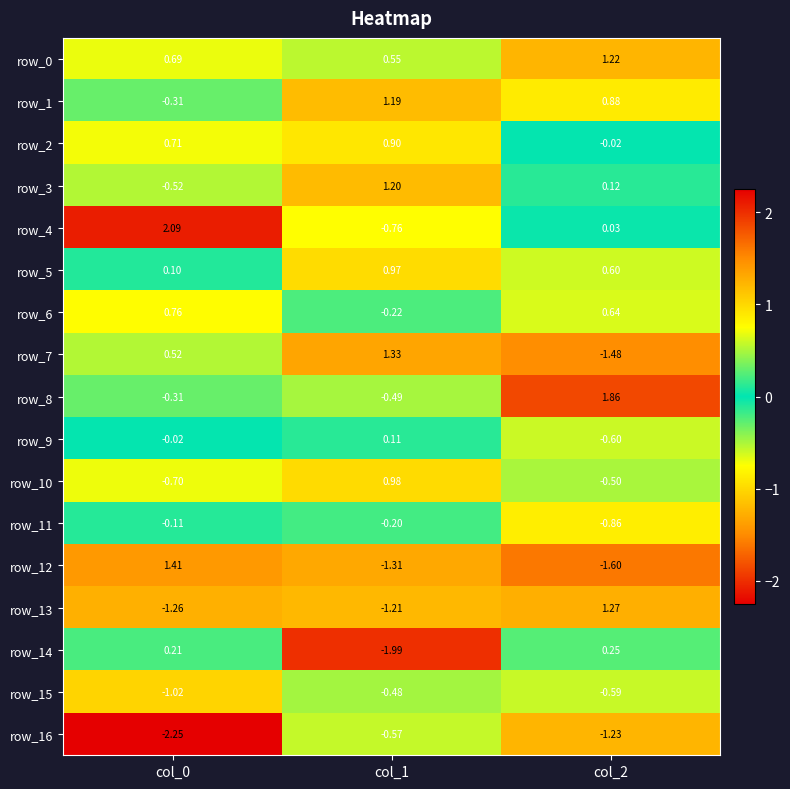

Between col_1 and col_2, which series saw the biggest shift?

row_7